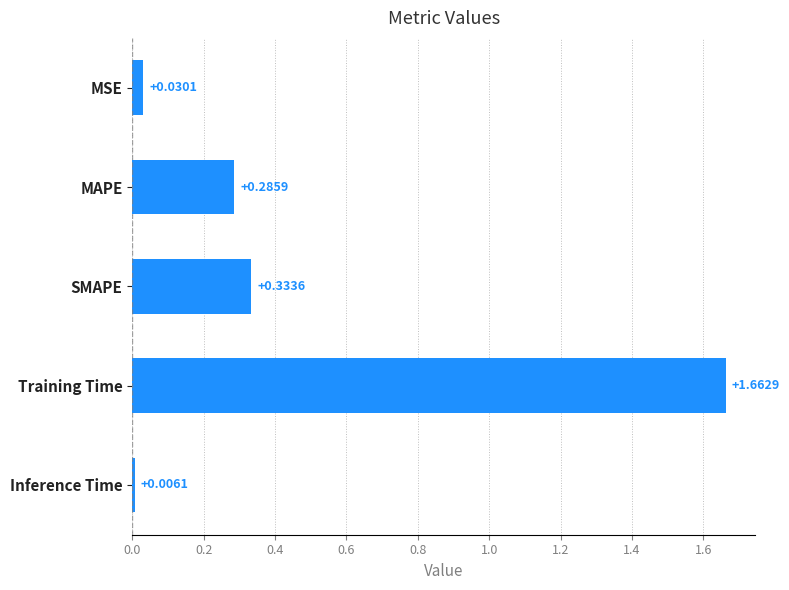

Which label corresponds to the largest value in the chart?

Training Time